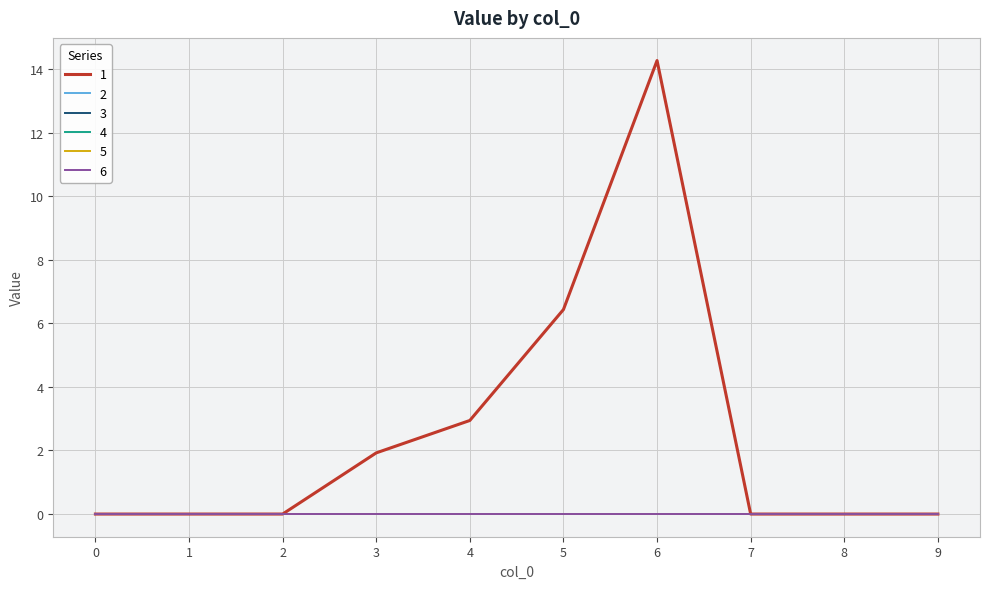

Does the chart display data point markers on the line(s)?

No